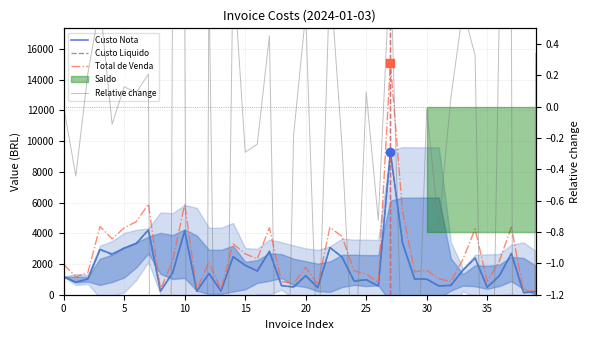

What is the smallest value displayed?

-19.6